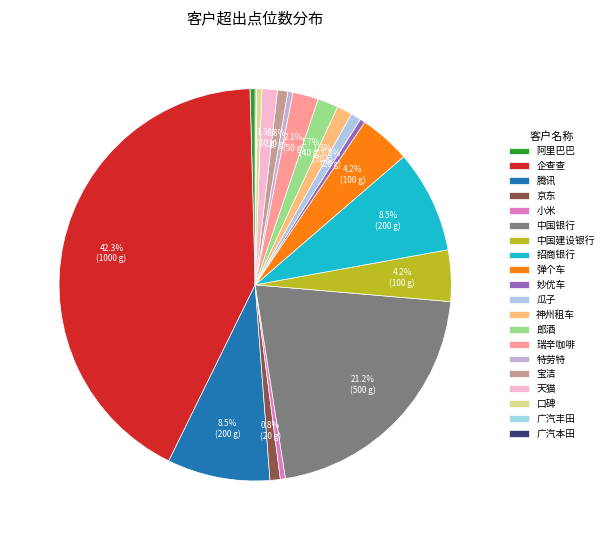

How many segments does this pie chart have?

20